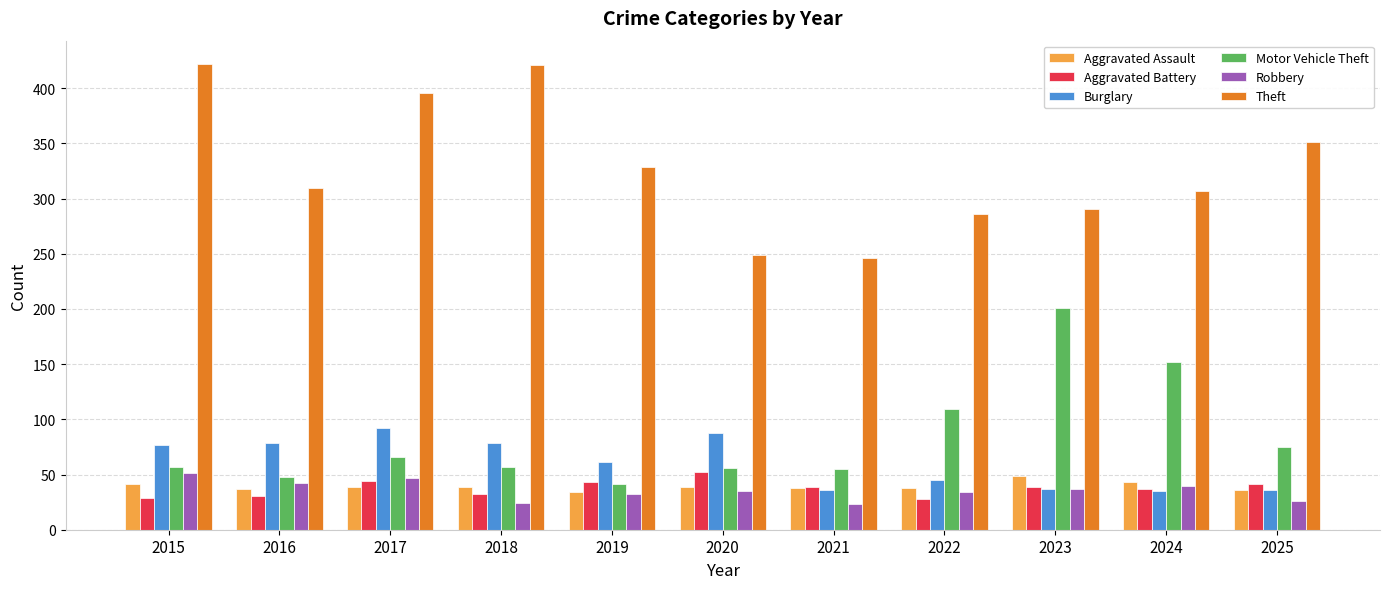

The Aggravated Assault series shows 17 at 2017. True or false?

False